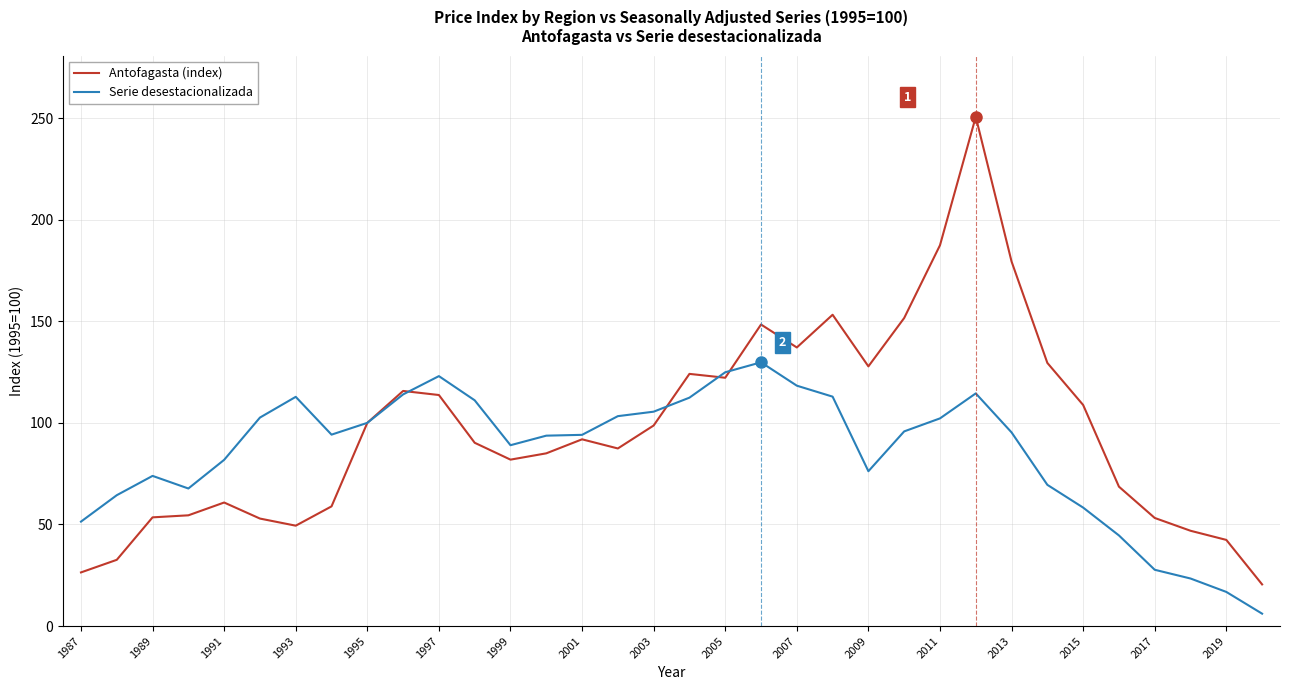

What is the maximum value for Antofagasta (index)?

250.6